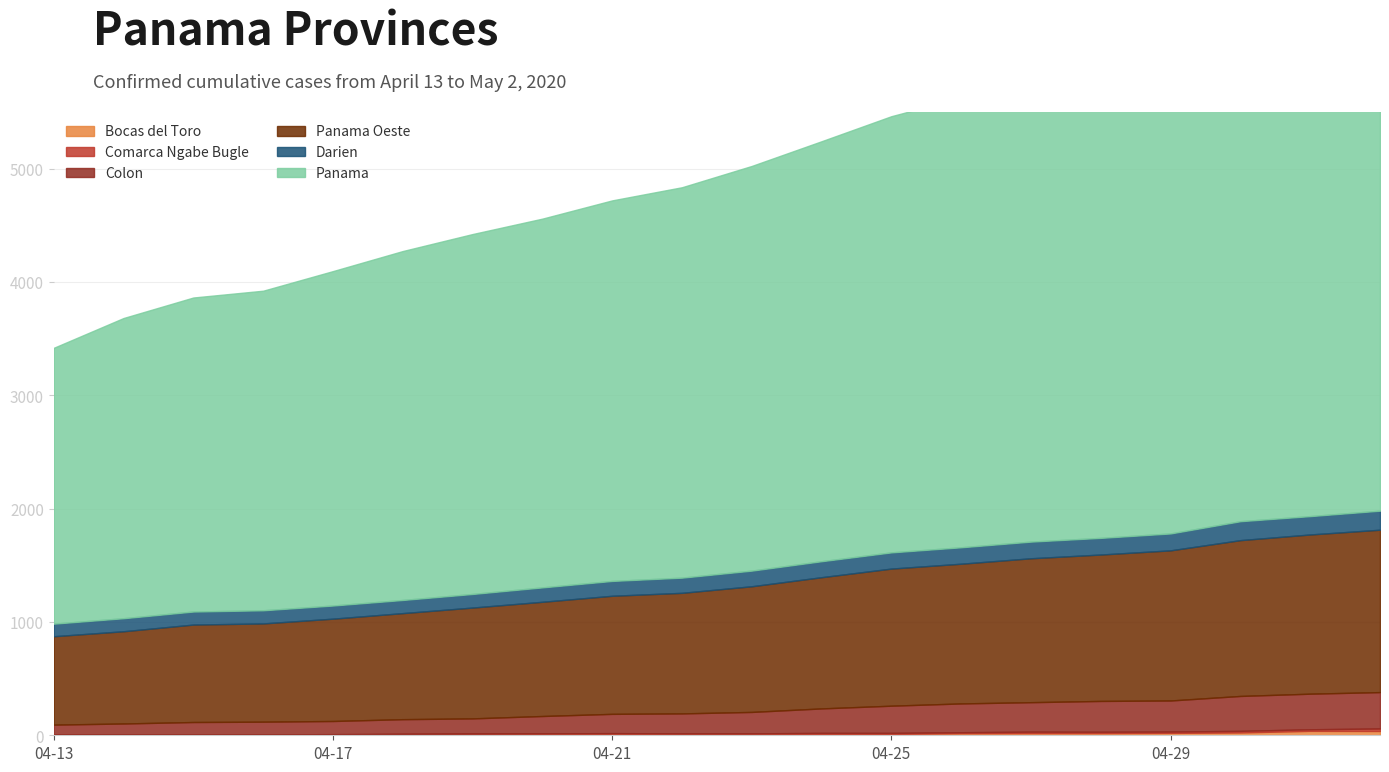

What is the label of the 1st point from the right?

2020-05-02